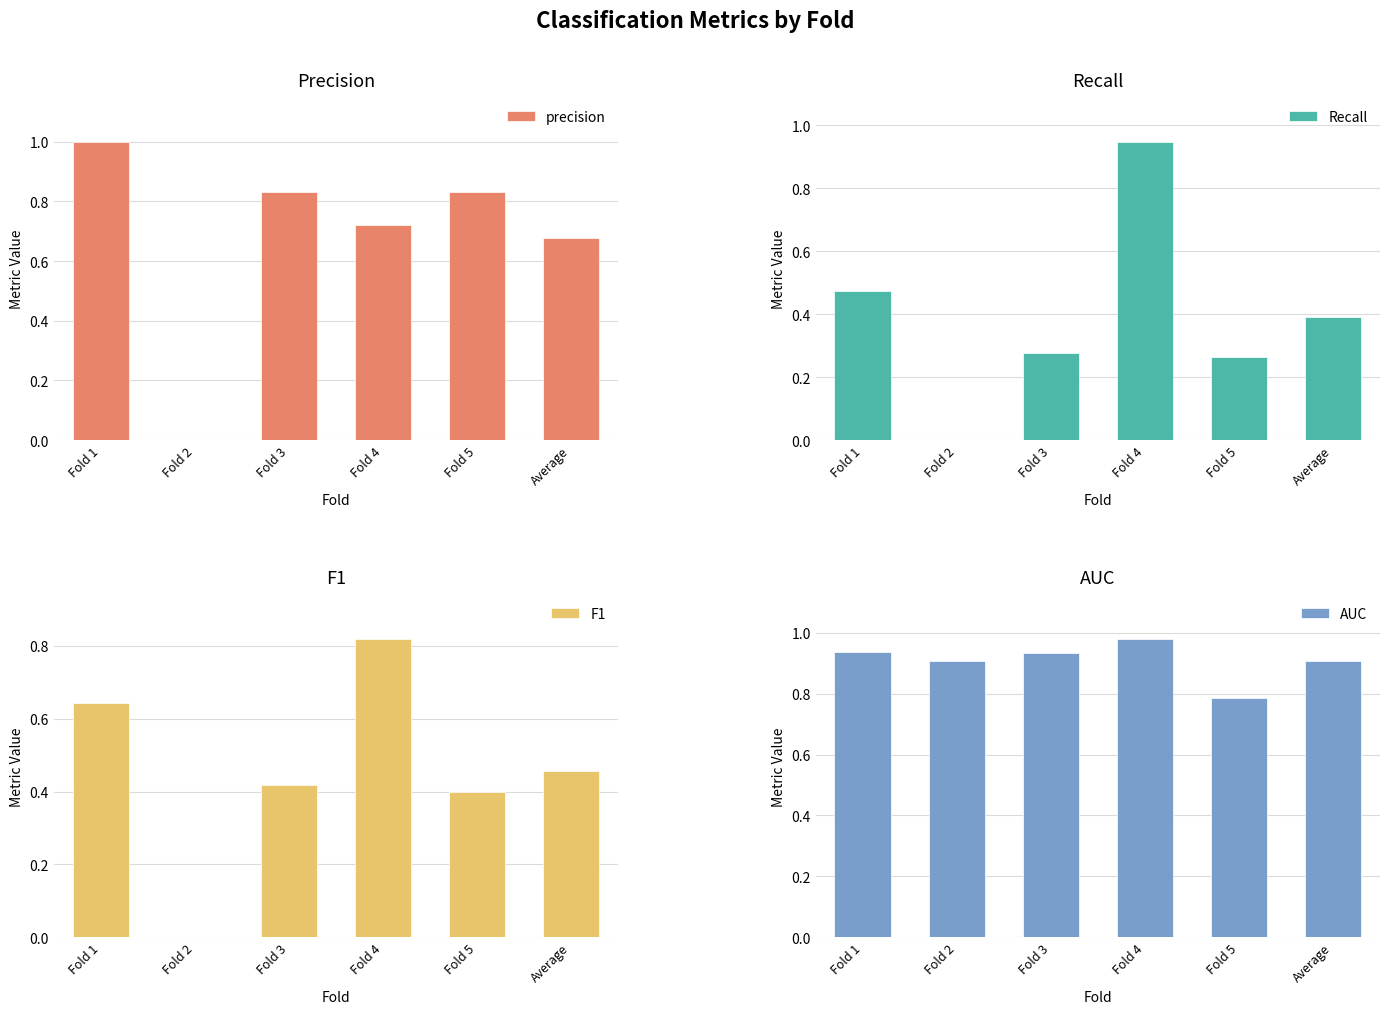

The precision series shows 1.1 at Average. True or false?

False